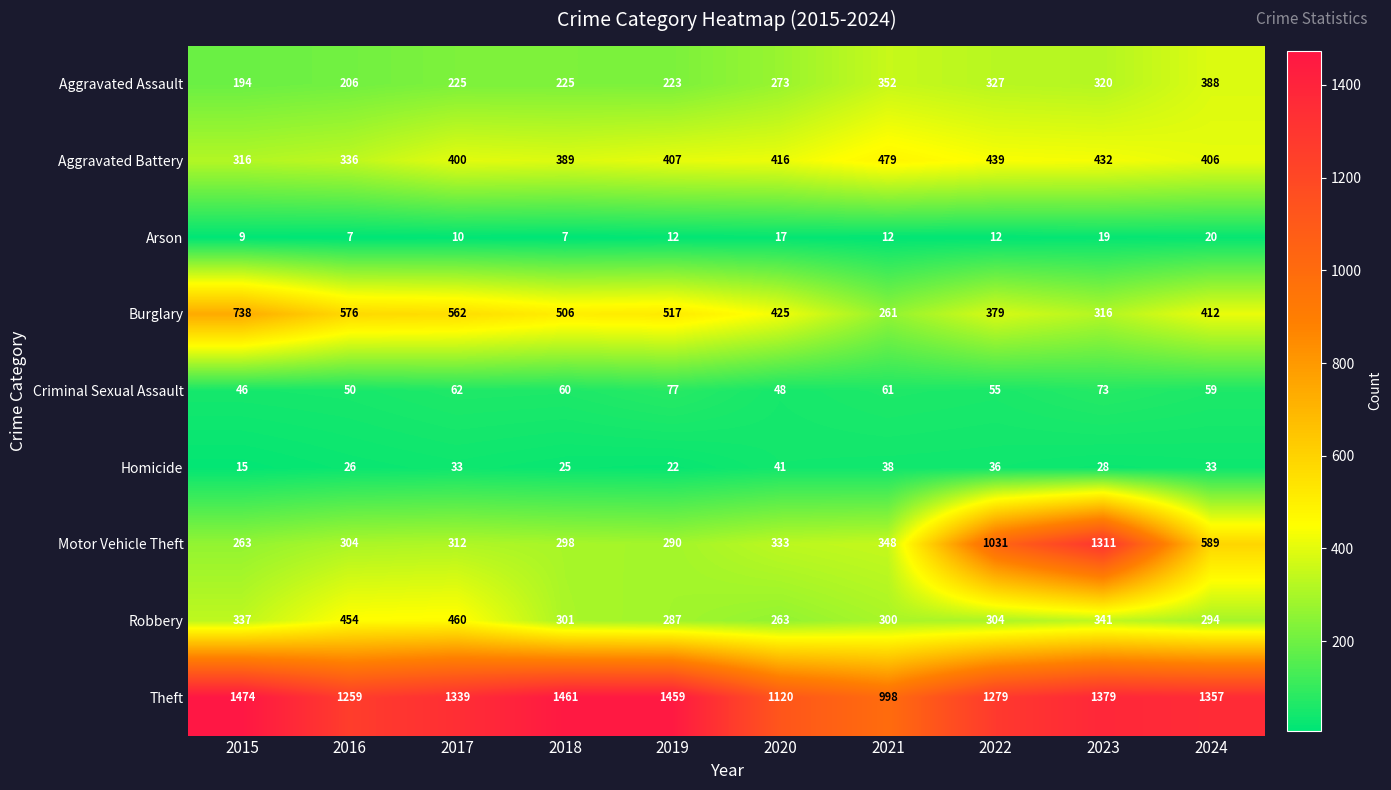

At which label does Criminal Sexual Assault first exceed 60?

2017